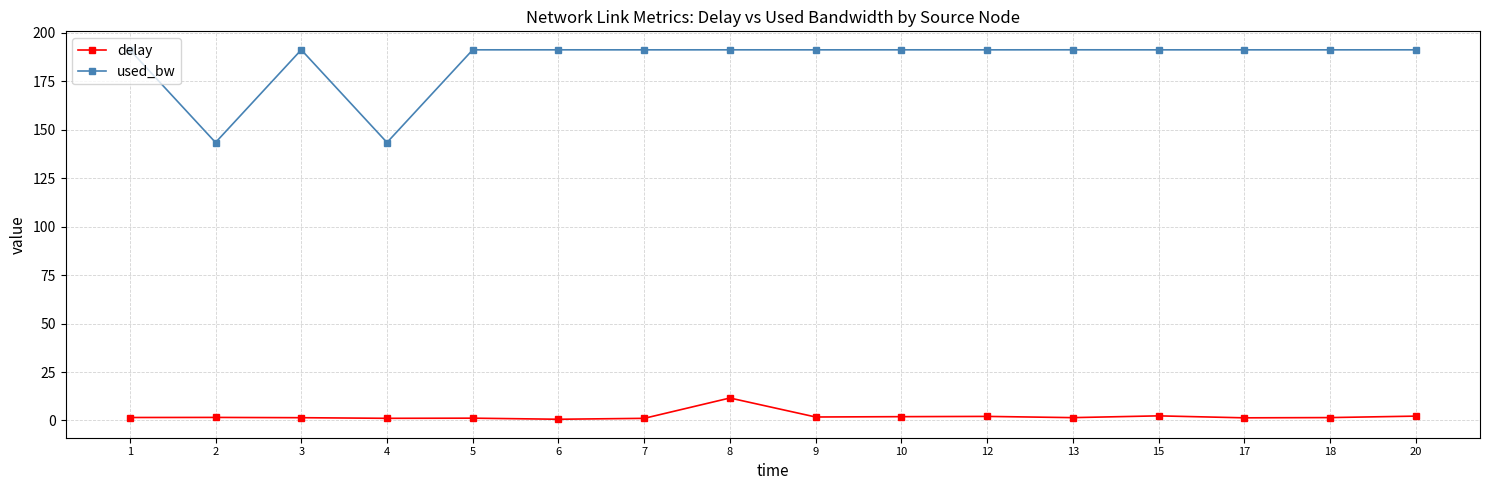

What is the difference between the maximum and minimum values in the used_bw series?

47.8